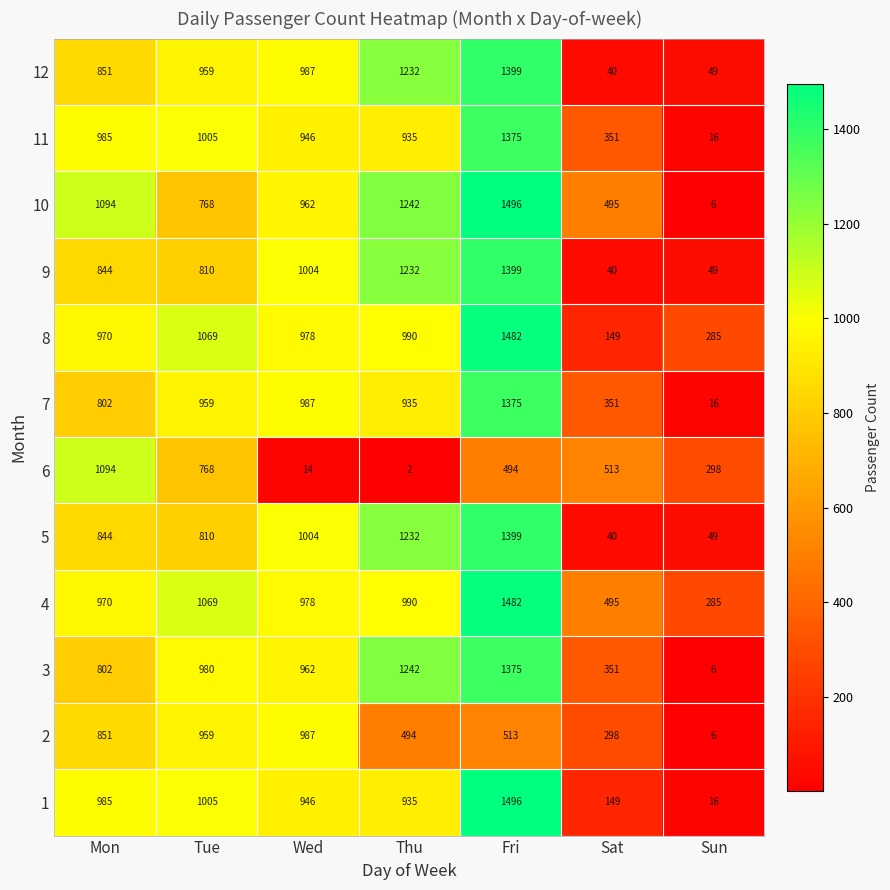

Read the 7 value at Thu, to the nearest 10.

940